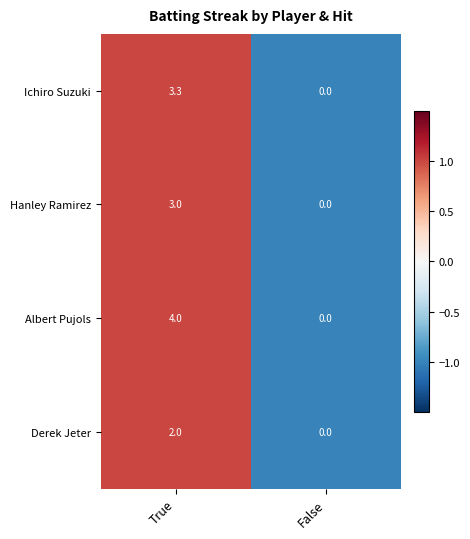

Reading right to left, transcribe all the data shown in this chart.

Ichiro Suzuki: False=0.0	True=3.3
Hanley Ramirez: False=0.0	True=3.0
Albert Pujols: False=0.0	True=4.0
Derek Jeter: False=0.0	True=2.0